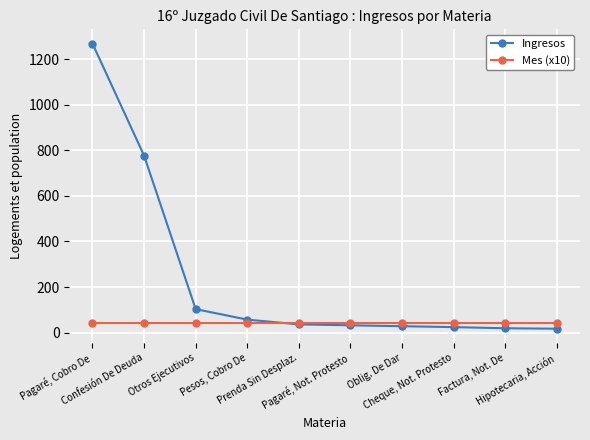

Which series has the largest range (max minus min)?

Ingresos